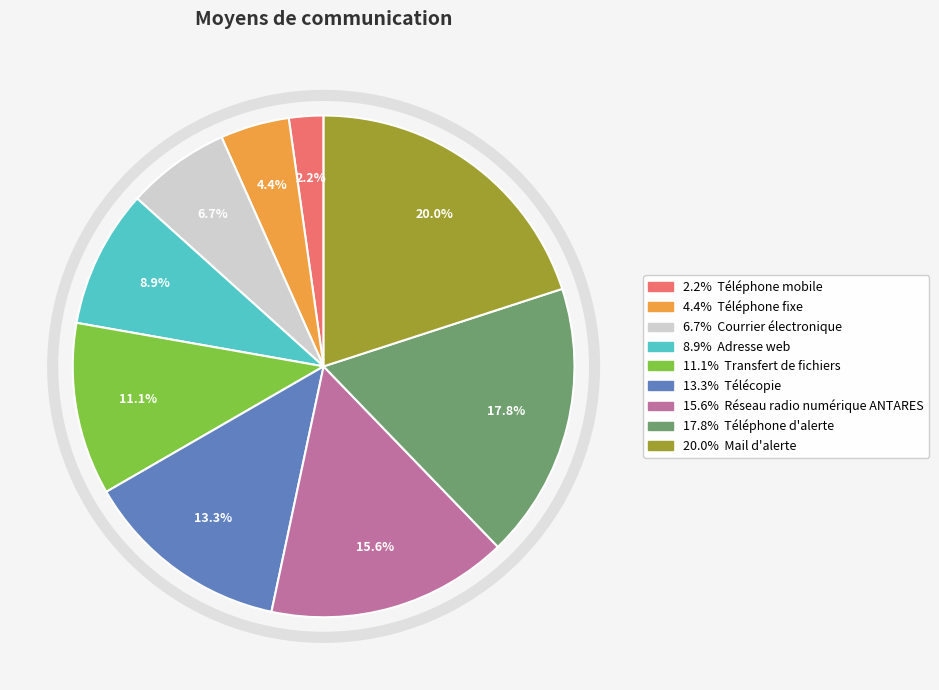

Does any single category account for the majority?

No